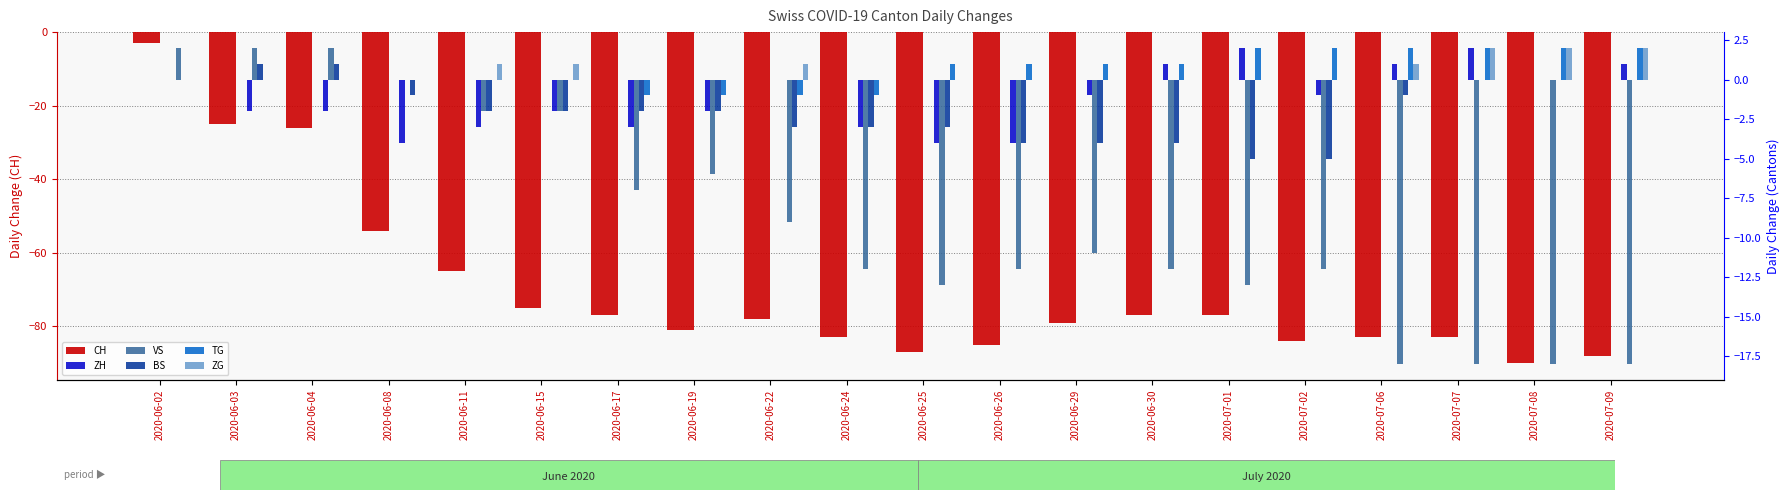

Is the value of VS at 2020-06-25 greater than the value of CH at 2020-07-01?

Yes